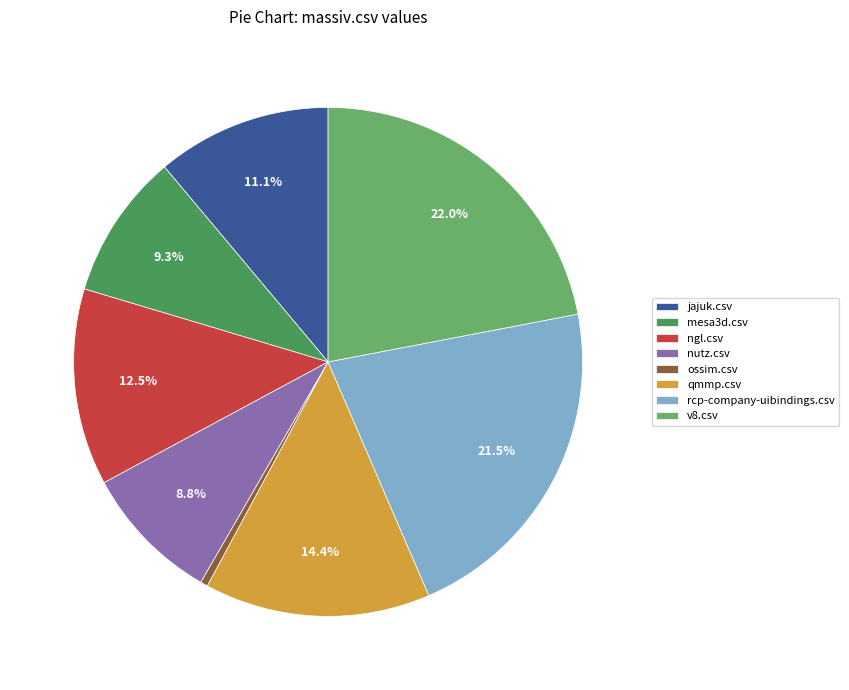

What percentage is NOT represented by qmmp.csv?

85.6%